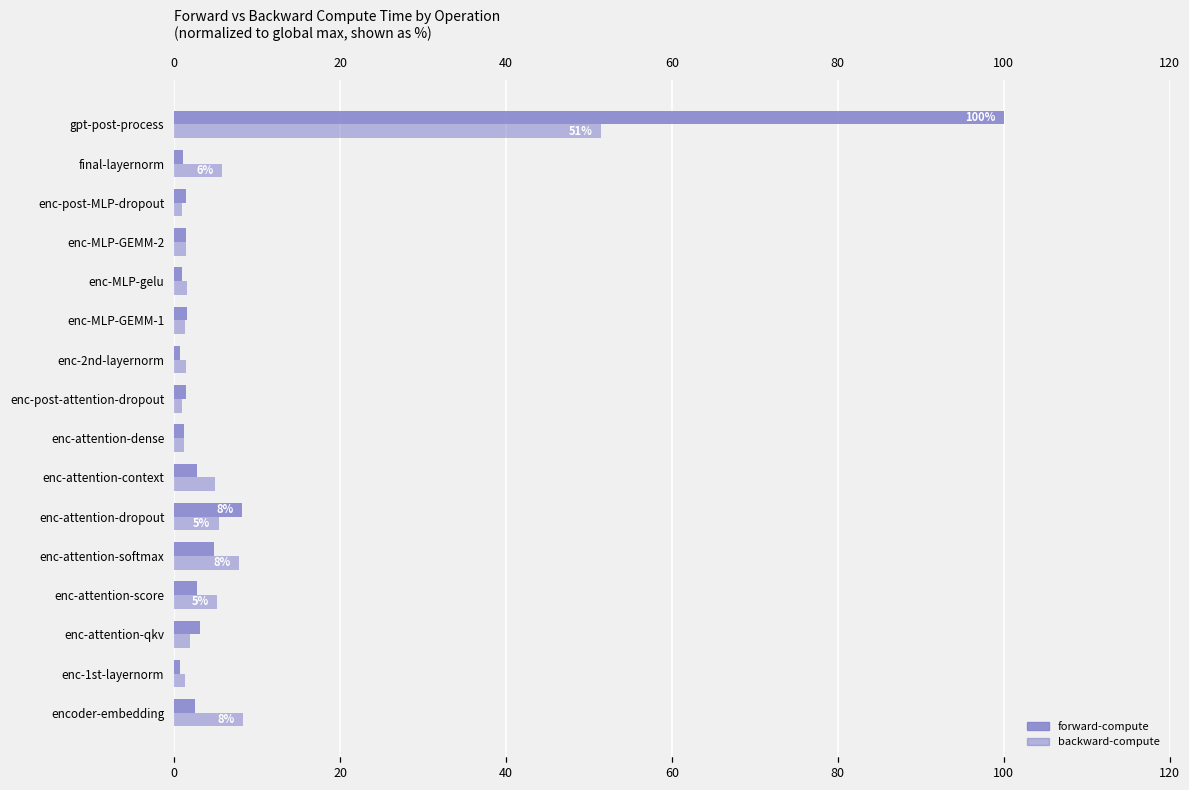

True or false: forward-compute has a value of 2.1 at 13.

False